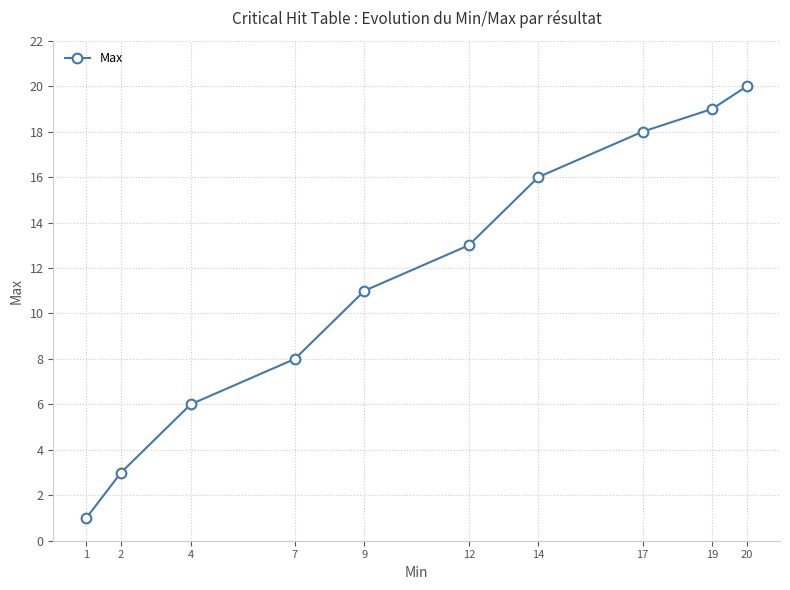

What is the minimum value shown in the chart?

1